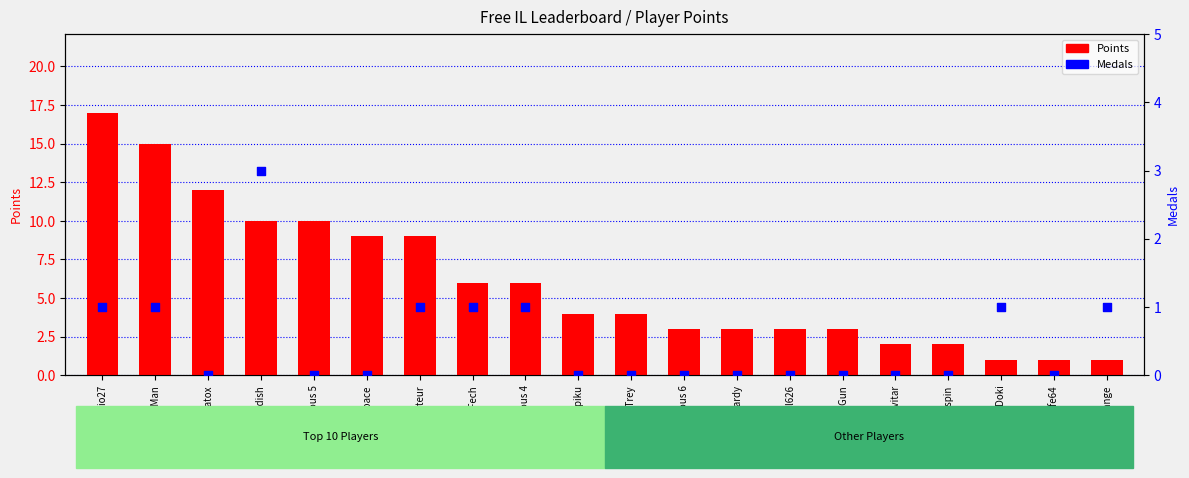

Is the value of Points at ShadowMario27 greater than the value of Medals at Jukatox?

Yes